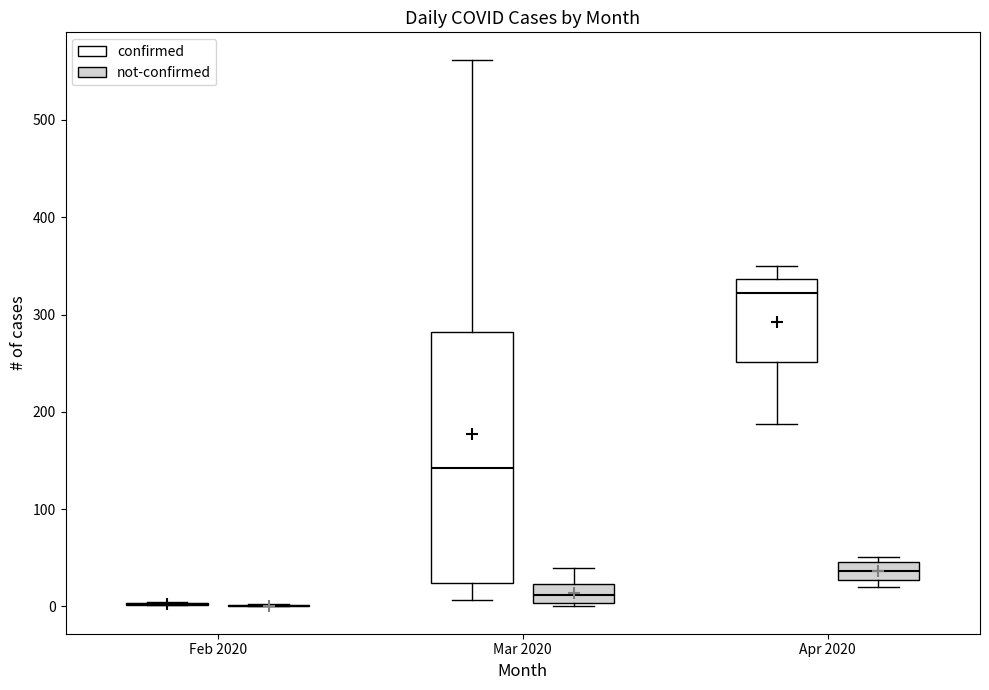

Reading left to right, transcribe this box plot: for each box, give where its median line is, the range the box spans, and where its two whiskers end, as read against the y-axis. The values are not printed on the chart, so give them approximately, as read against the axis.

Feb 2020 (confirmed): box collapsed to a line at 0, whiskers 0 to 0
Feb 2020 (not-confirmed): box collapsed to a line at 0, whiskers 0 to 0
Mar 2020 (confirmed): median 140, box 20 to 280, whiskers 10 to 560
Mar 2020 (not-confirmed): median 10, box 0 to 20, whiskers 0 (just below the box's lower edge) to 40
Apr 2020 (confirmed): median 320, box 250 to 340, whiskers 190 to 350
Apr 2020 (not-confirmed): median 40, box 30 to 50, whiskers 20 to 50 (just above the box's upper edge)